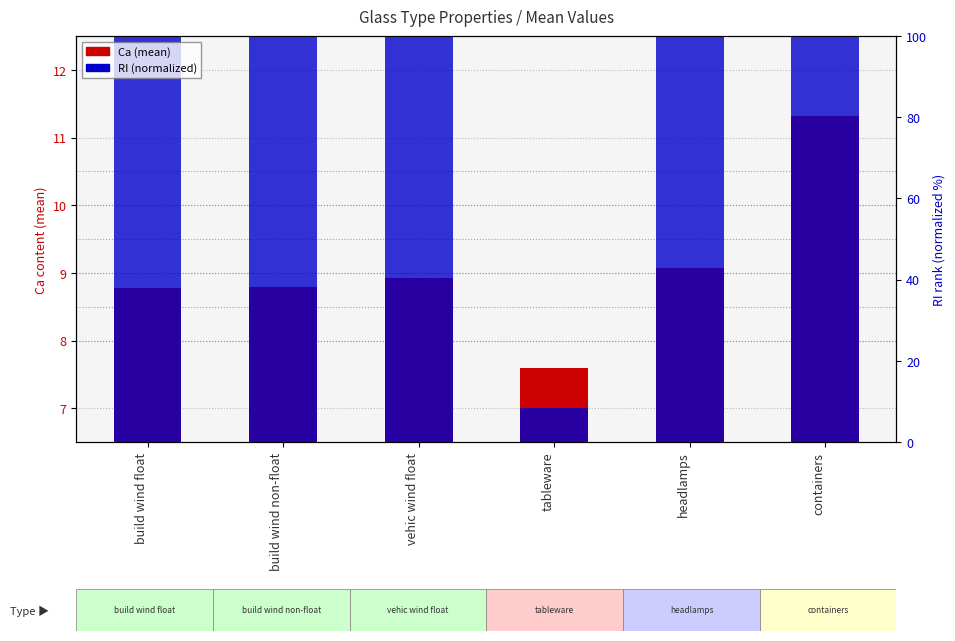

List the series in order of their overall mean, lowest first.

Ca (mean), RI (normalized)